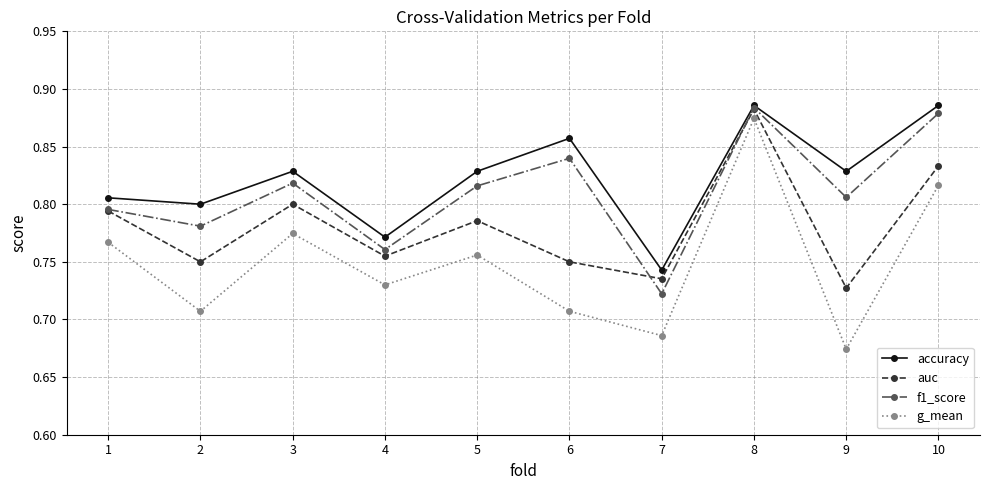

At which category does auc reach its first local valley?

2